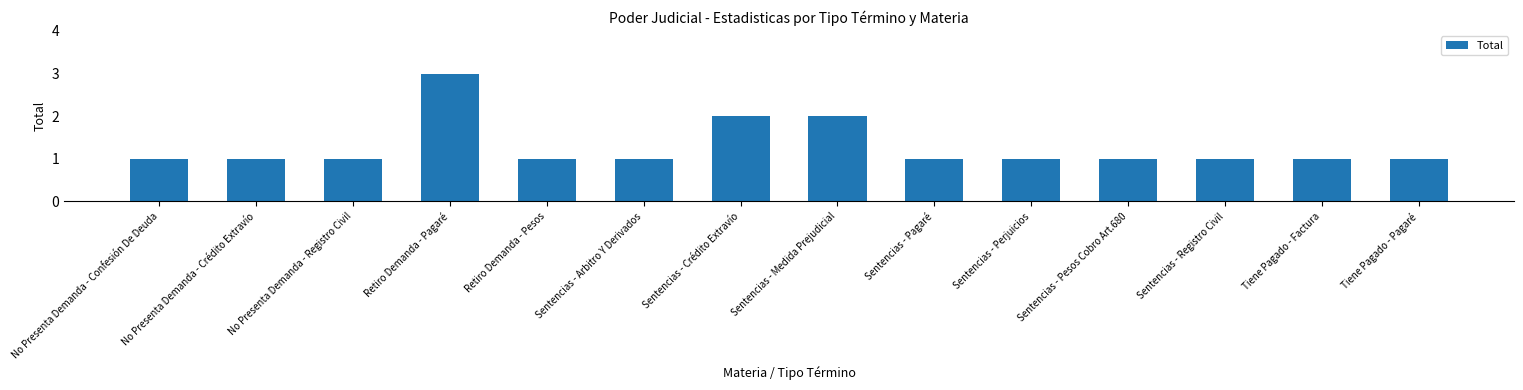

What is the value of the 5th bar from the left?

1